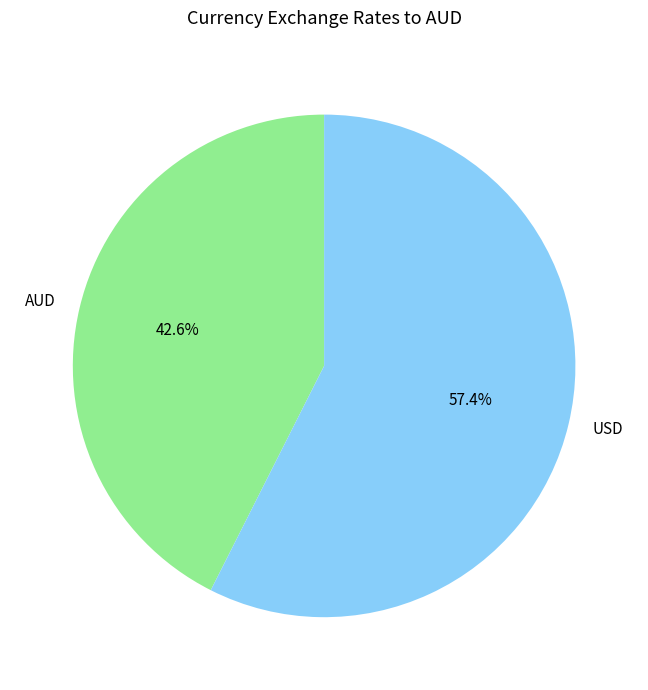

To the nearest percent, what is the difference between the largest and smallest slice percentages?

15%